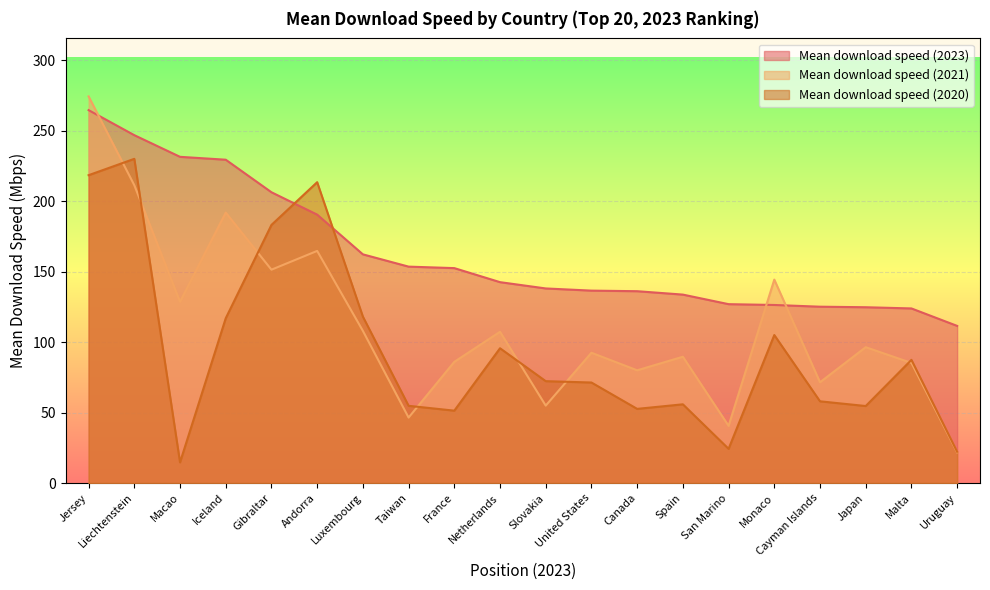

Count the number of categories in the chart.

20